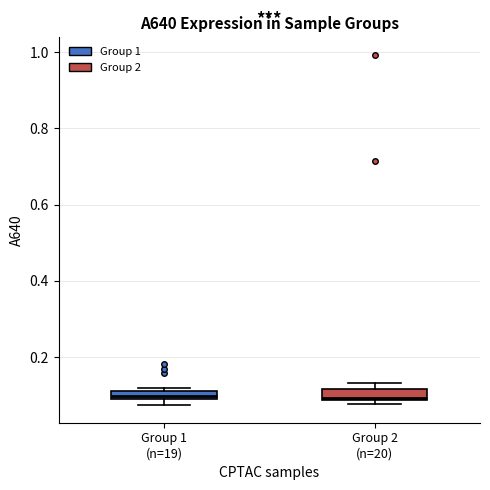

Where is the upper edge of the box for Group 2 (n=20) on the y-axis? The values are not printed on the chart, so give them approximately, as read against the axis.

0.12